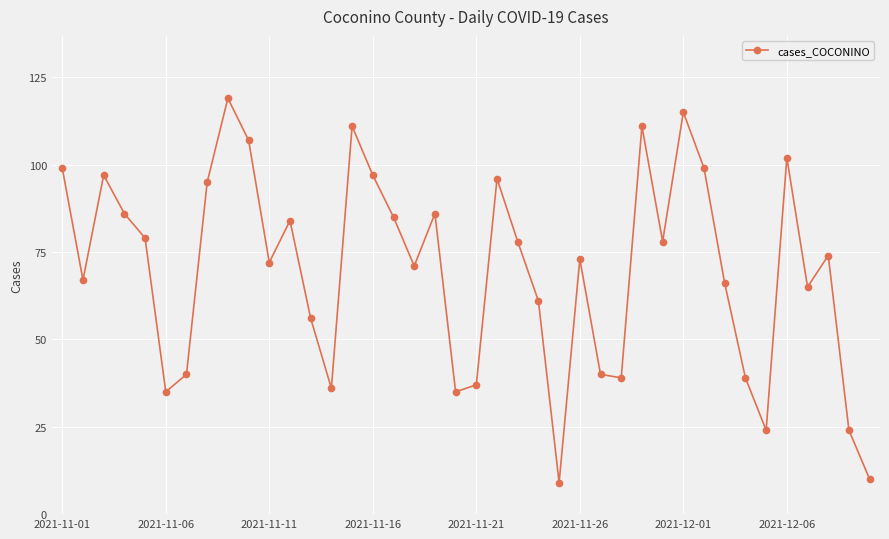

Reading right to left, what are all the values shown in this chart?

10	24	74	65	102	24	39	66	99	115	78	111	39	40	73	9	61	78	96	37	35	86	71	85	97	111	36	56	84	72	107	119	95	40	35	79	86	97	67	99